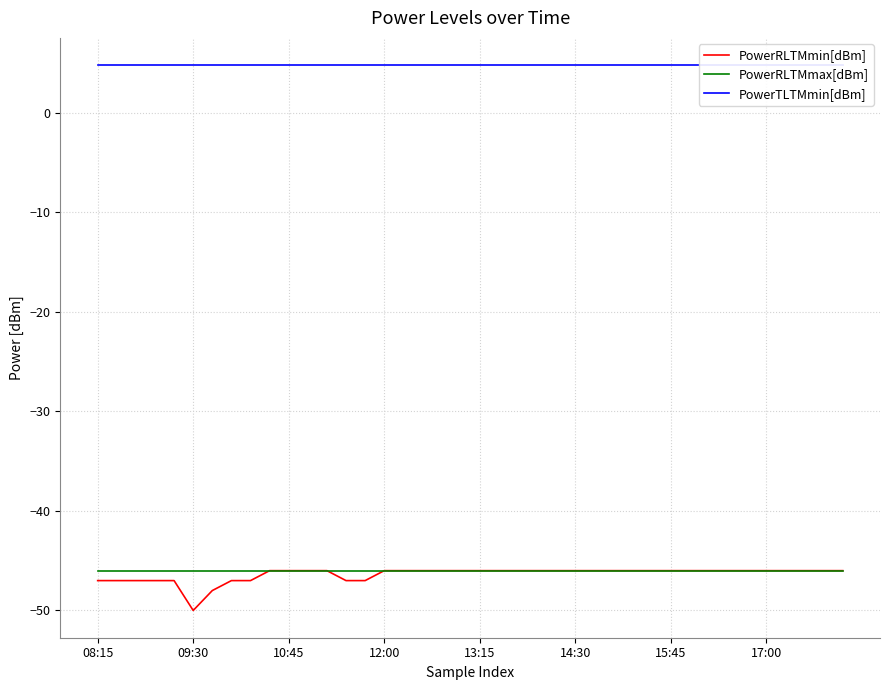

What is the minimum value shown in the chart?

-50.0